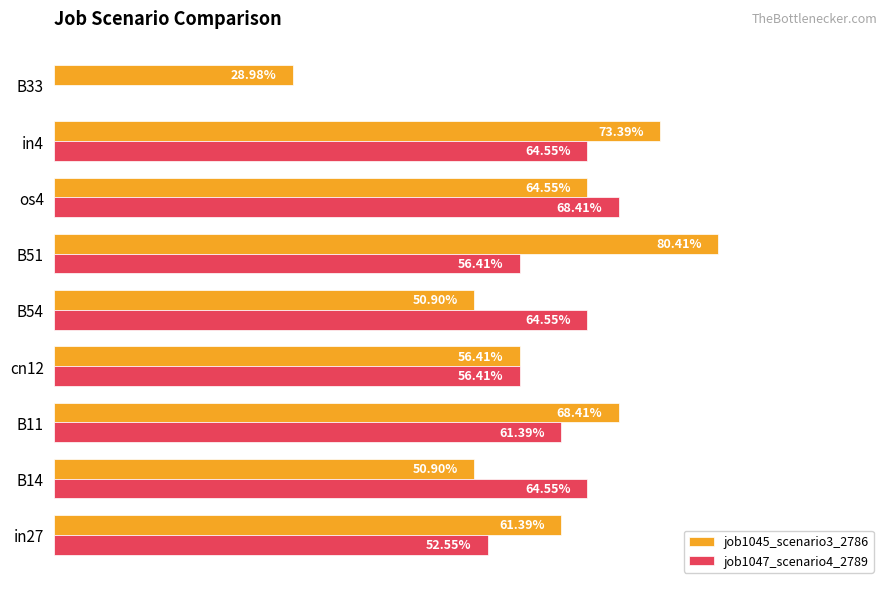

At how many categories does at least one series exceed 0?

9